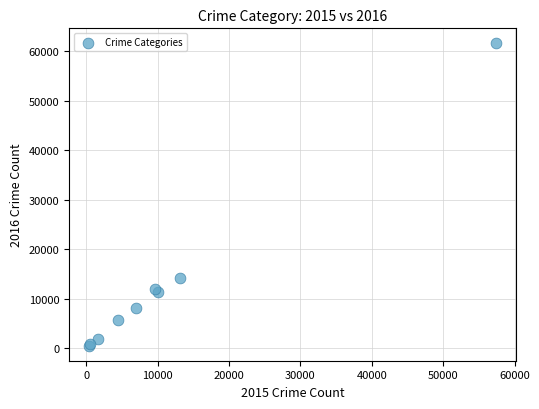

What Y value in the scatter plot is closest to 31069?

14289